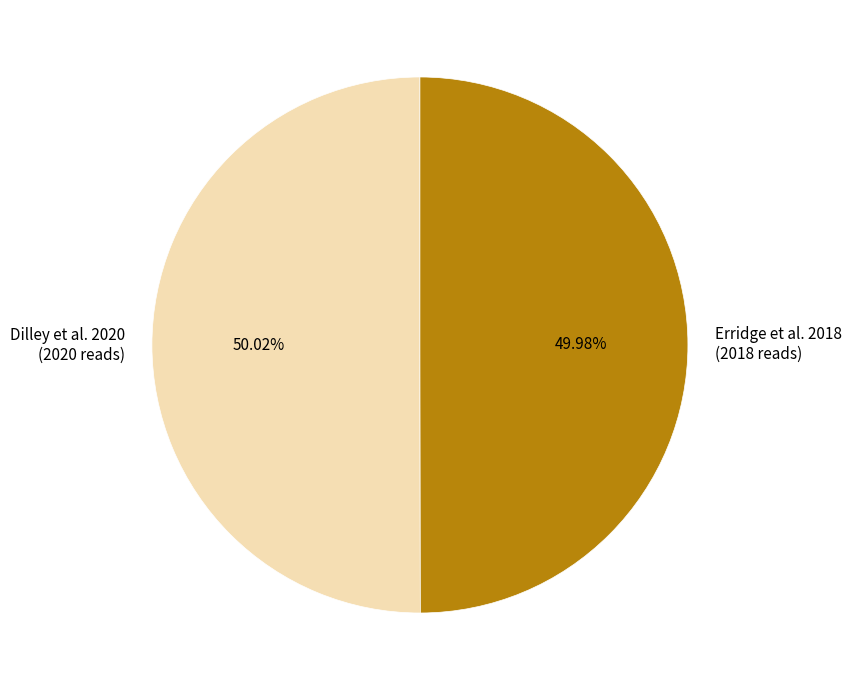

How many slices are in this pie chart?

2